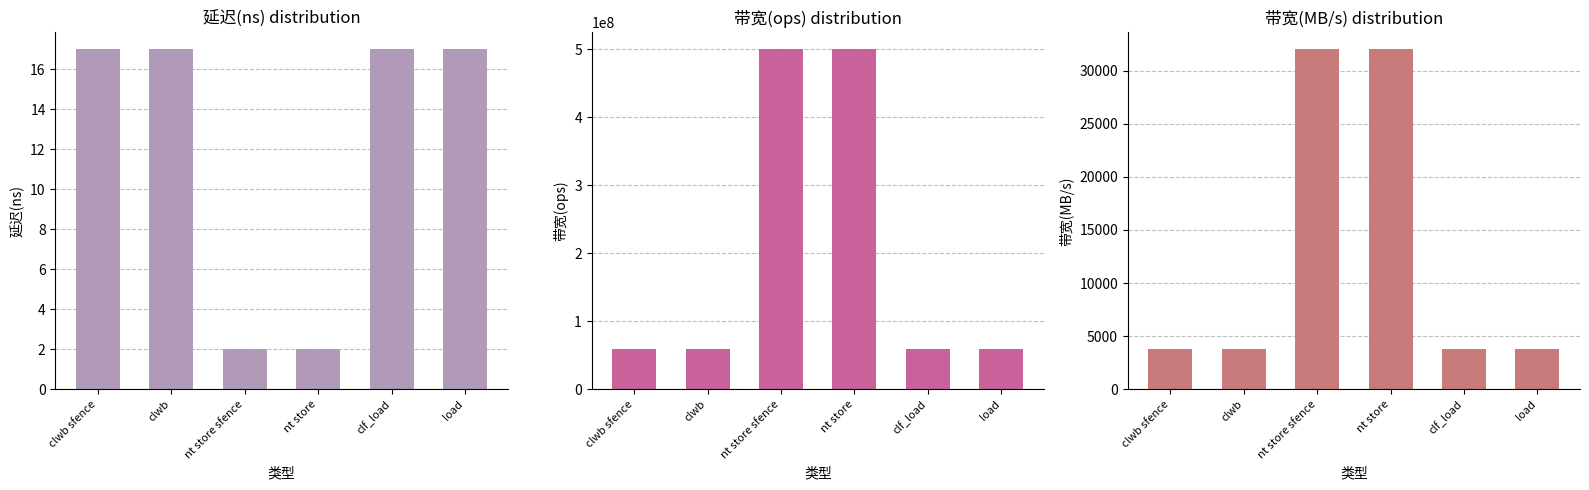

List the series in order of their peak value, lowest first.

延迟(ns), 带宽(MB/s), 带宽(ops)